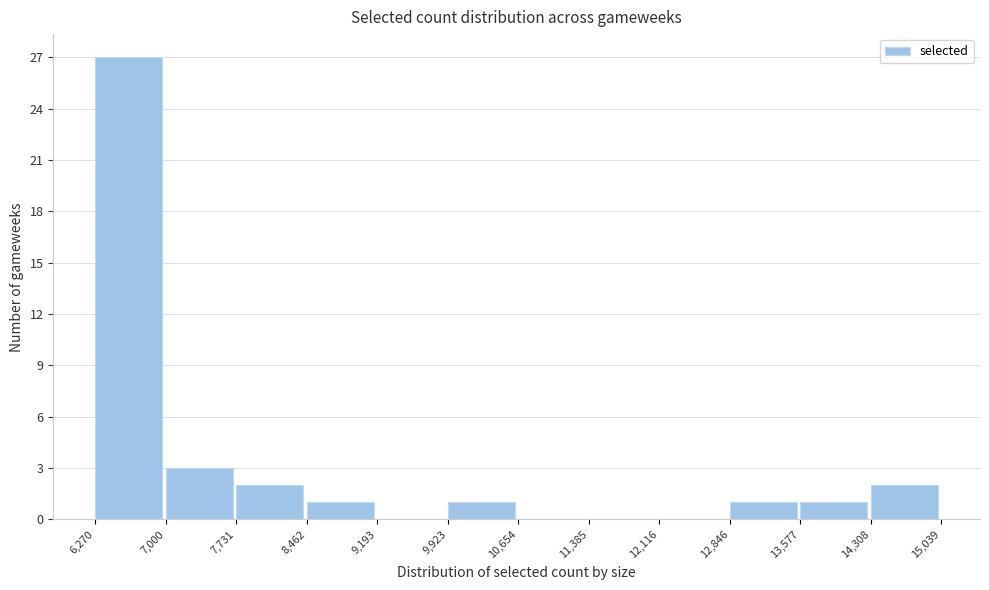

Over which range of the x-axis is the bar tallest?

6,270 to 7,000